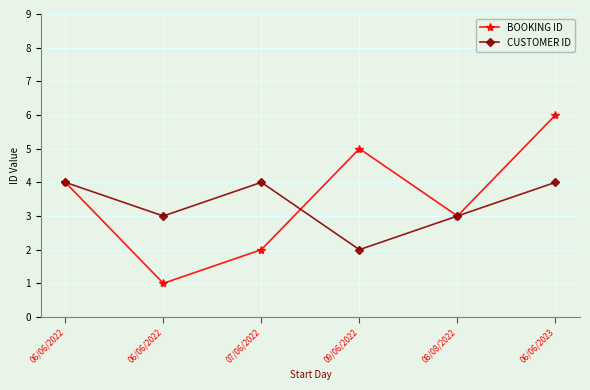

Does the chart have visible grid lines?

Yes